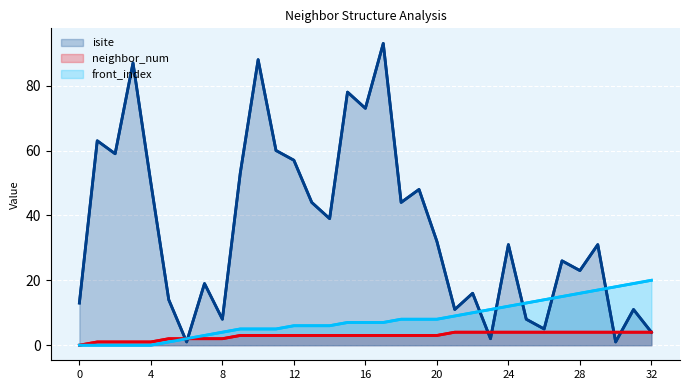

What is the average value of the neighbor_num series?

3